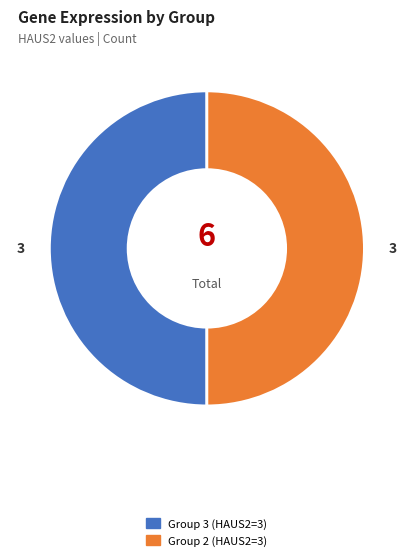

Count the number of slices in the pie.

2